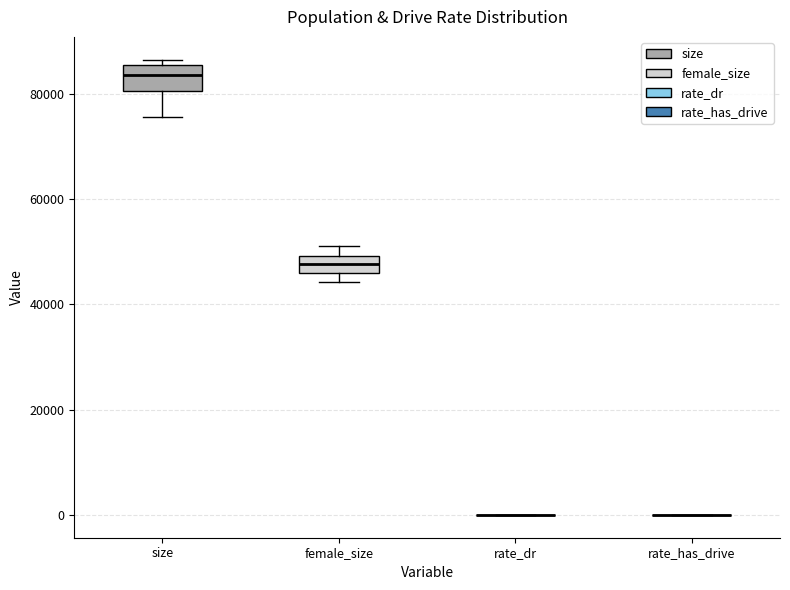

Reading left to right, transcribe this box plot: for each box, give where its median line is, the range the box spans, and where its two whiskers end, as read against the y-axis. The values are not printed on the chart, so give them approximately, as read against the axis.

size: median 84000, box 80000 to 86000, whiskers 76000 to 86000 (just above the box's upper edge)
female_size: median 48000, box 46000 to 50000, whiskers 44000 to 52000
rate_dr: box collapsed to a line at 0, whiskers 0 to 0
rate_has_drive: box collapsed to a line at 0, whiskers 0 to 0